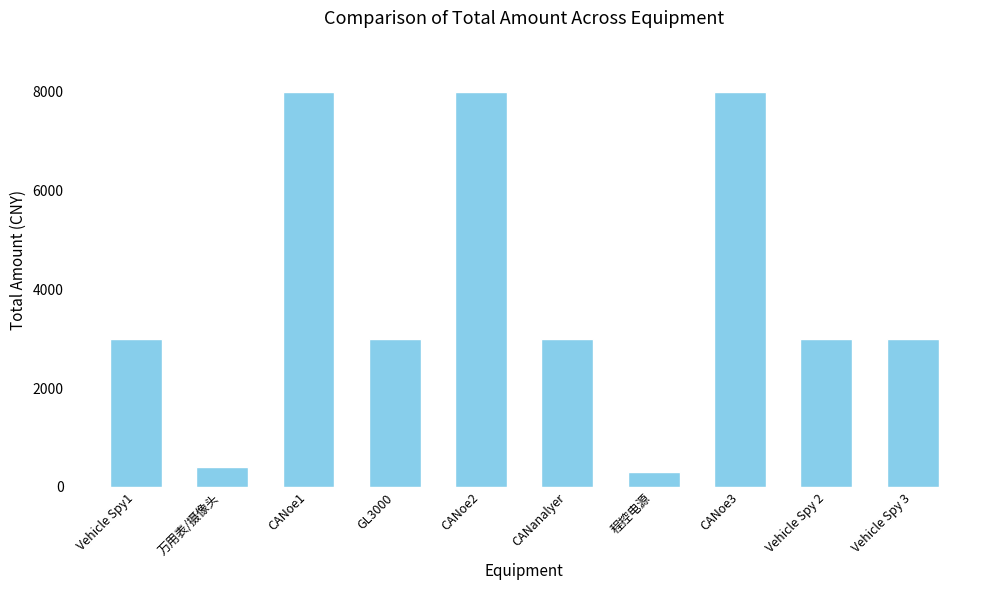

What is the label of the 1st bar from the left?

Vehicle Spy1